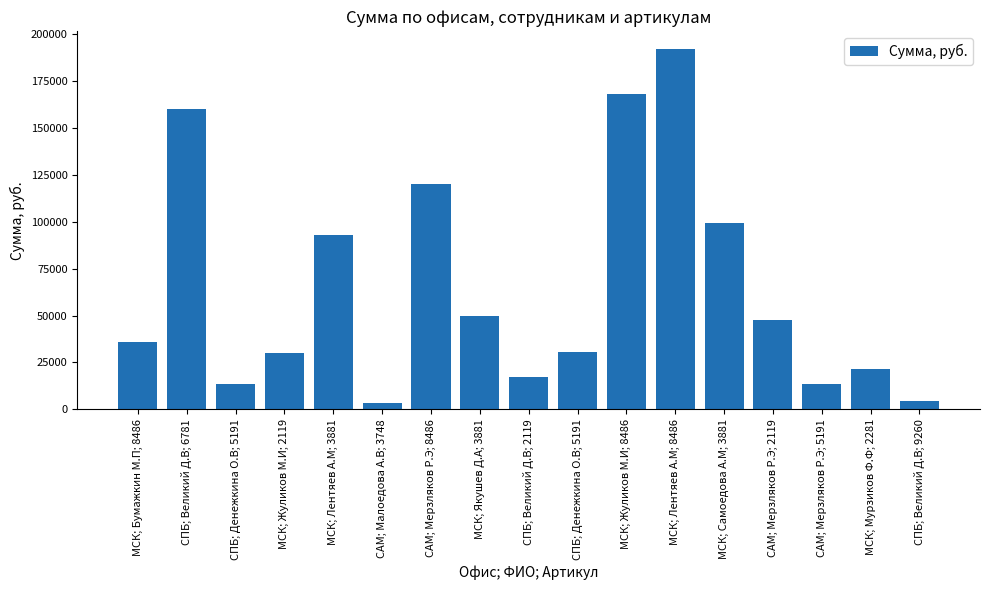

List the labels in order of value, largest first.

МСК; Лентяев А.М; 8486, МСК; Жуликов М.И; 8486, СПБ; Великий Д.В; 6781, САМ; Мерзляков Р.Э; 8486, МСК; Самоедова А.М; 3881, МСК; Лентяев А.М; 3881, МСК; Якушев Д.А; 3881, САМ; Мерзляков Р.Э; 2119, МСК; Бумажкин М.П; 8486, СПБ; Денежкина О.В; 5191, МСК; Жуликов М.И; 2119, МСК; Мурзиков Ф.Ф; 2281, СПБ; Великий Д.В; 2119, СПБ; Денежкина О.В; 5191, САМ; Мерзляков Р.Э; 5191, СПБ; Великий Д.В; 9260, САМ; Малоедова А.В; 3748